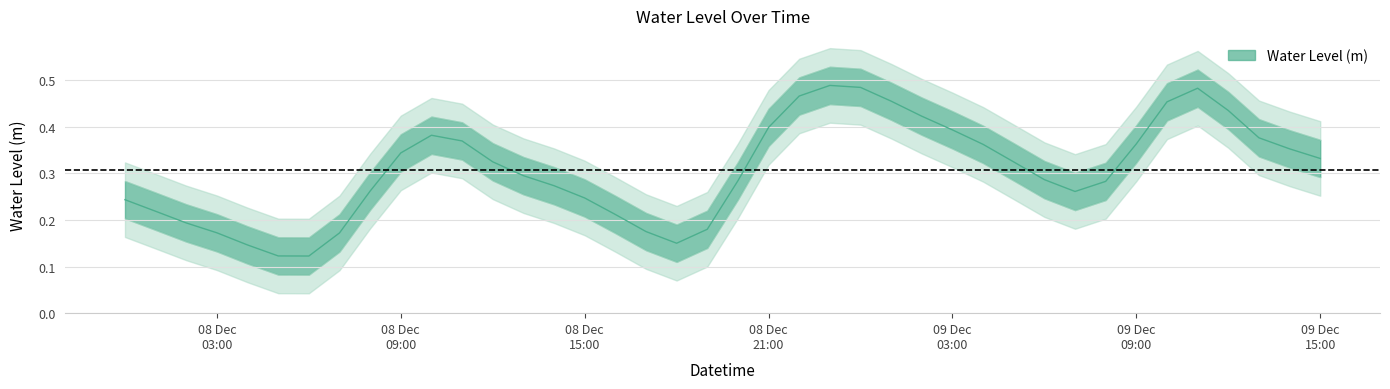

At which category does the data reach its first local valley?

2023-12-08 06:00:00